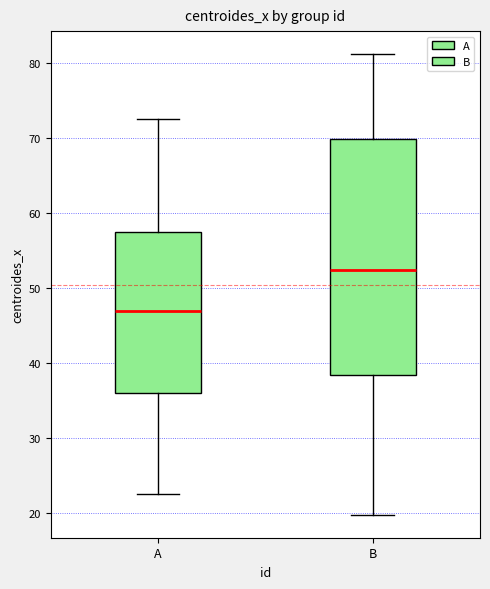

Where does the upper whisker of the box for A end on the y-axis? The values are not printed on the chart, so give them approximately, as read against the axis.

73